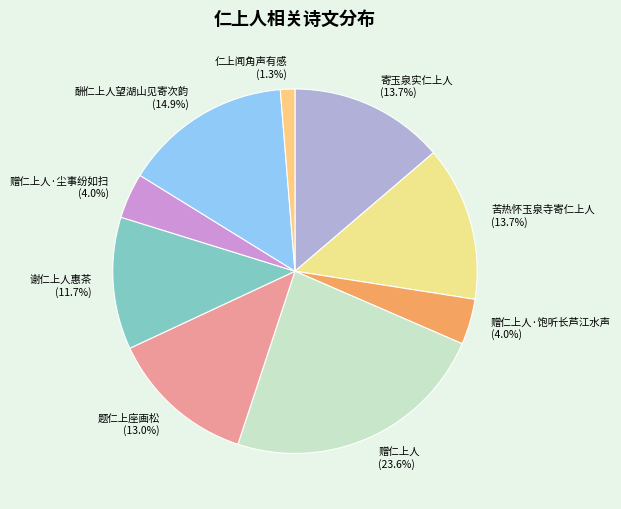

Between 苦热怀玉泉寺寄仁上人 and 赠仁上人·饱听长芦江水声, which is larger?

苦热怀玉泉寺寄仁上人